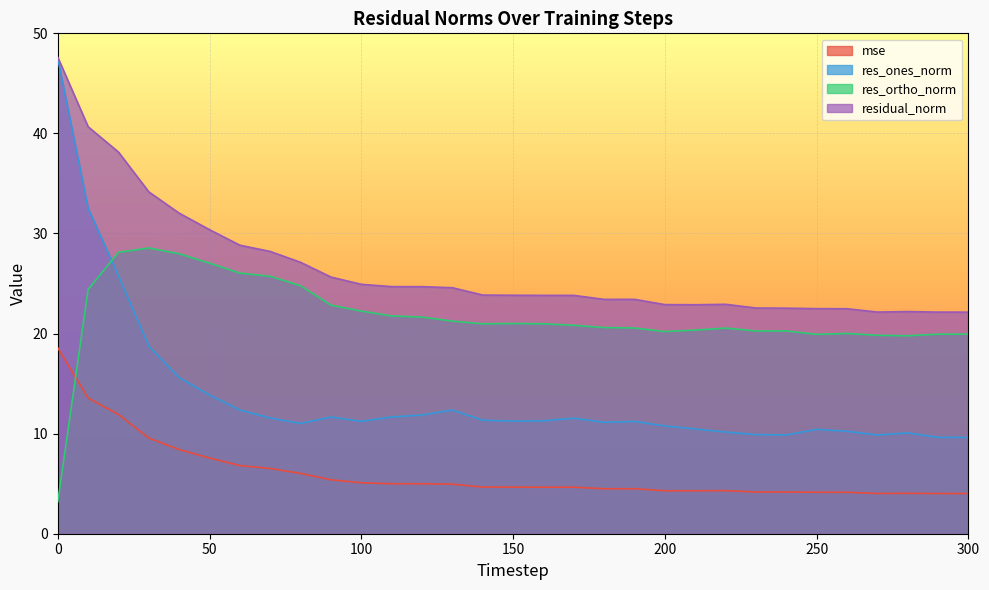

Which series changed the most between 100 and 170?

res_ortho_norm